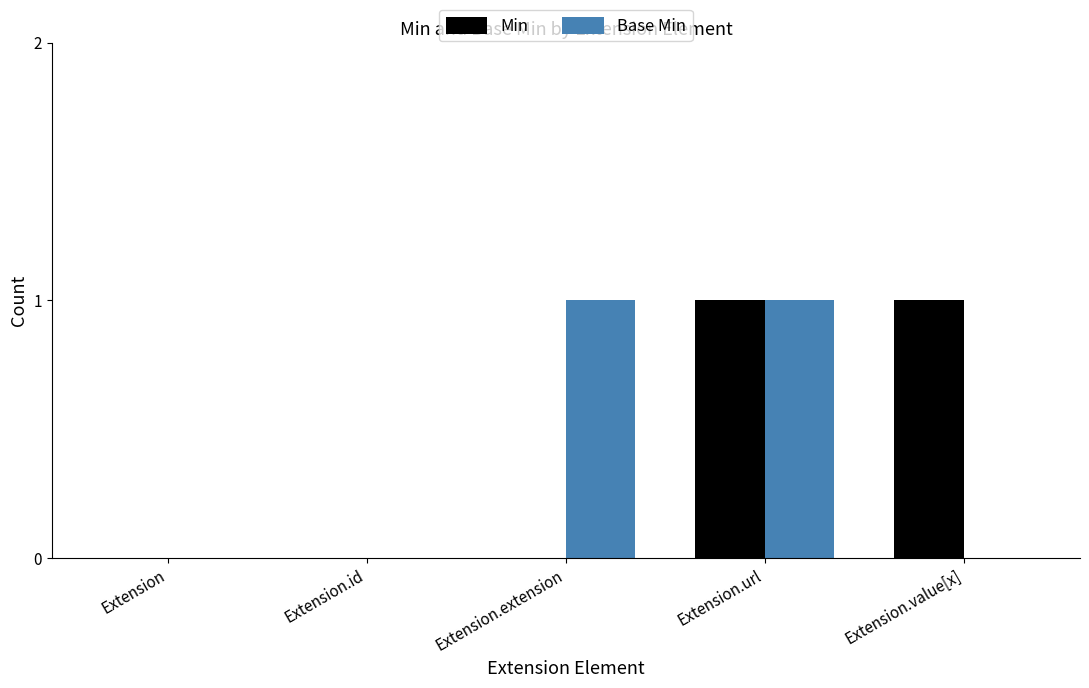

Count the number of data series in this chart.

2